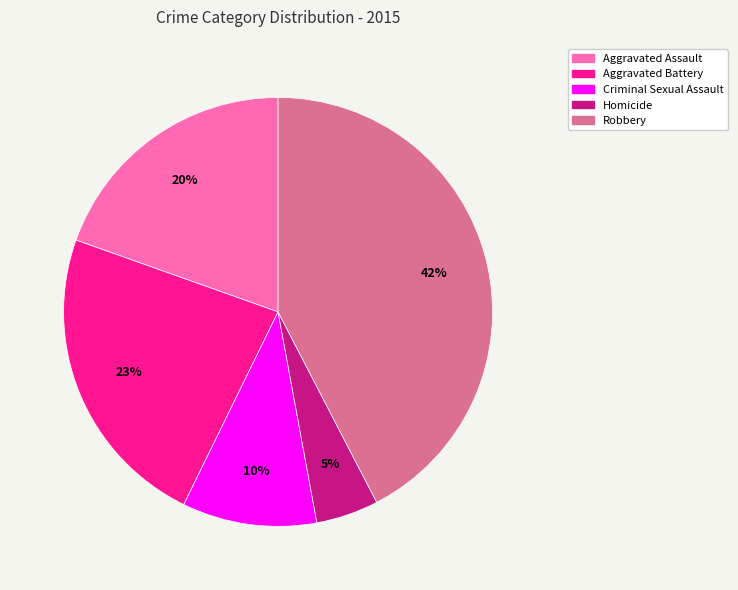

Combined, do Robbery and Aggravated Battery account for over 50%?

Yes